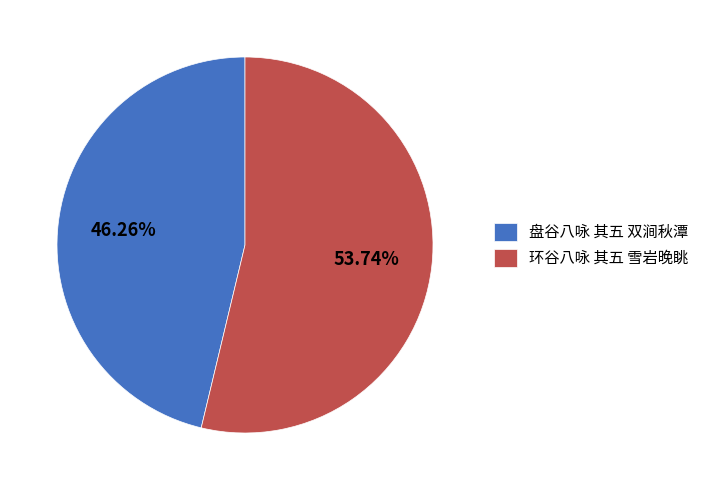

Is it true that 环谷八咏 其五 雪岩晚眺 is 41% of the pie?

False